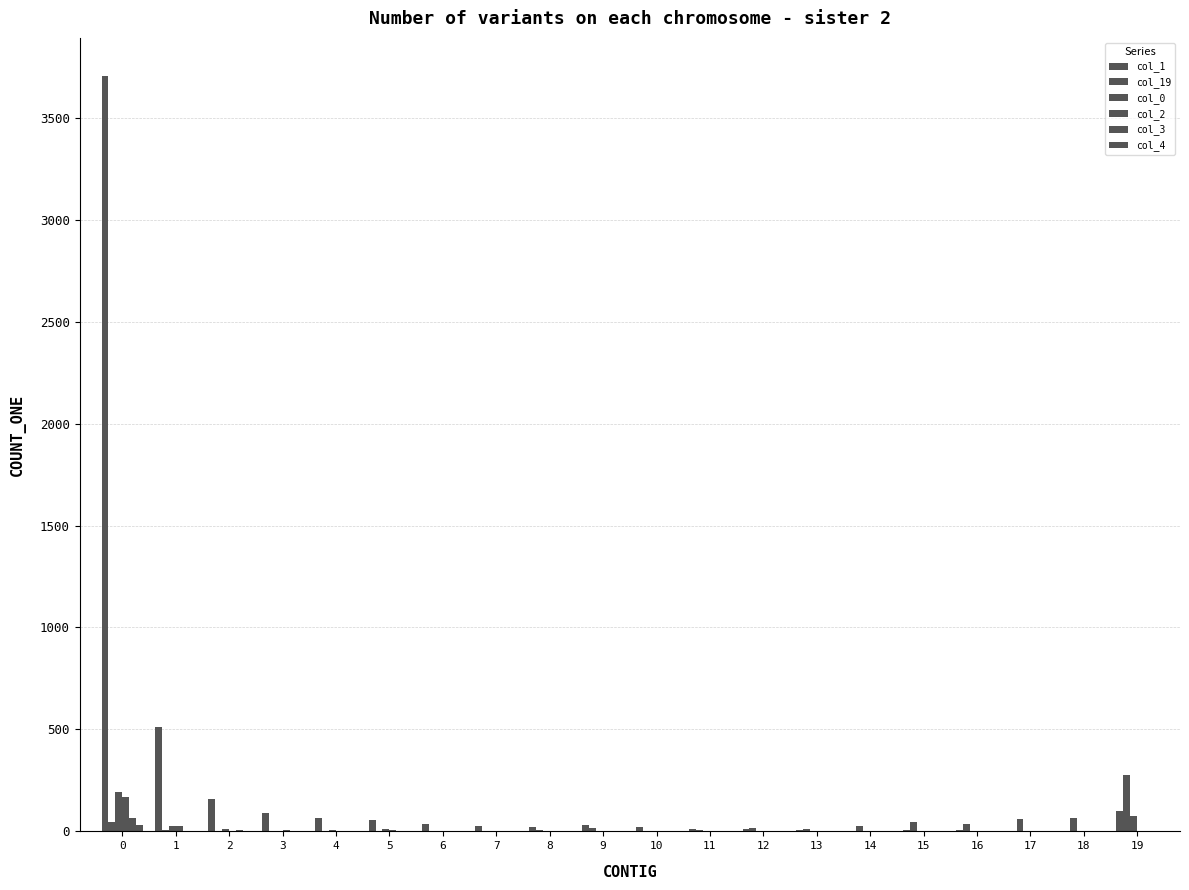

How many groups of bars are there?

20